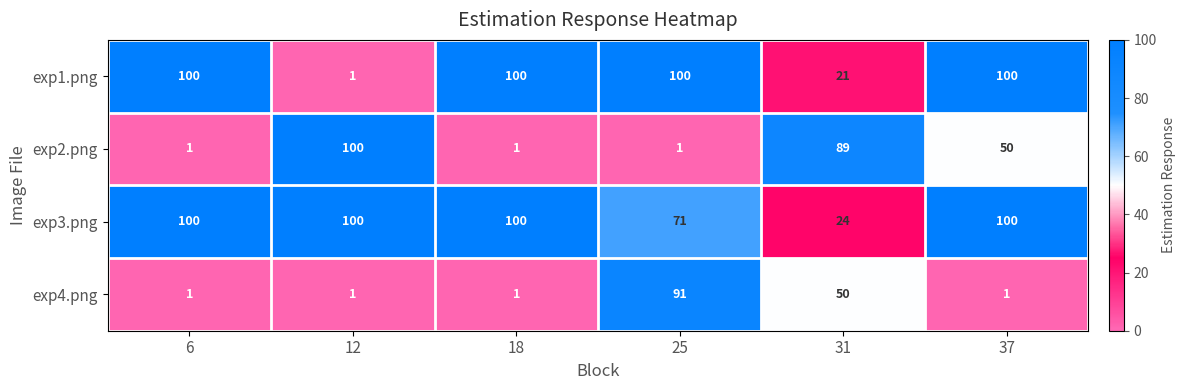

What is the total value across all series at 37?

251